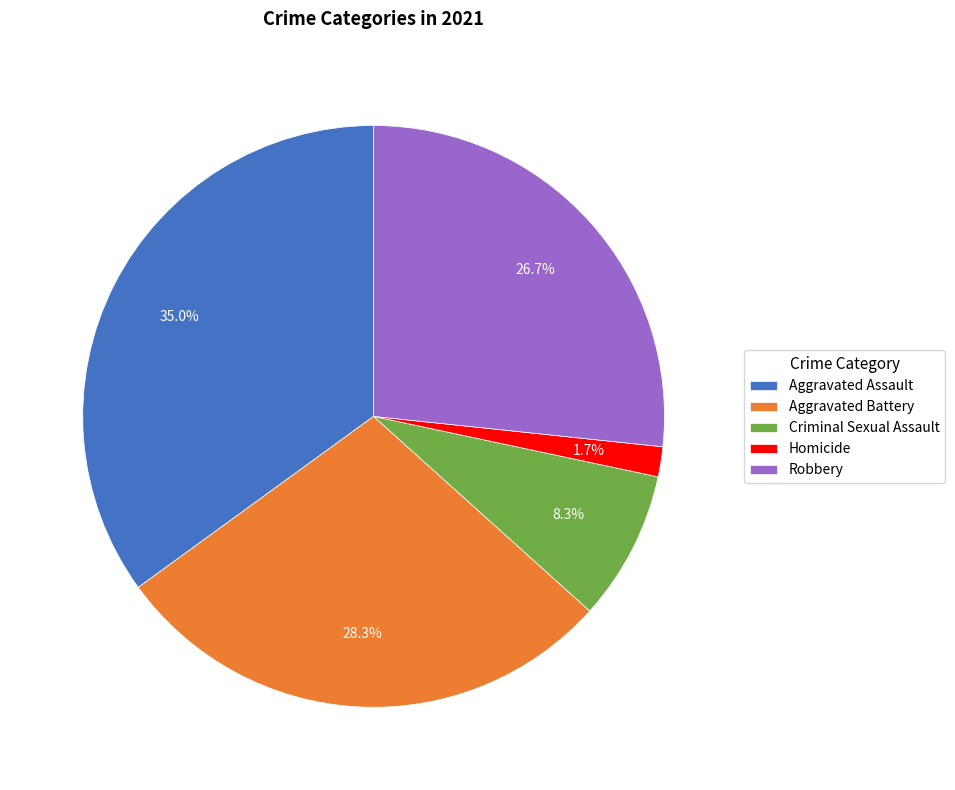

True or false: Aggravated Battery accounts for 38% of the total.

False